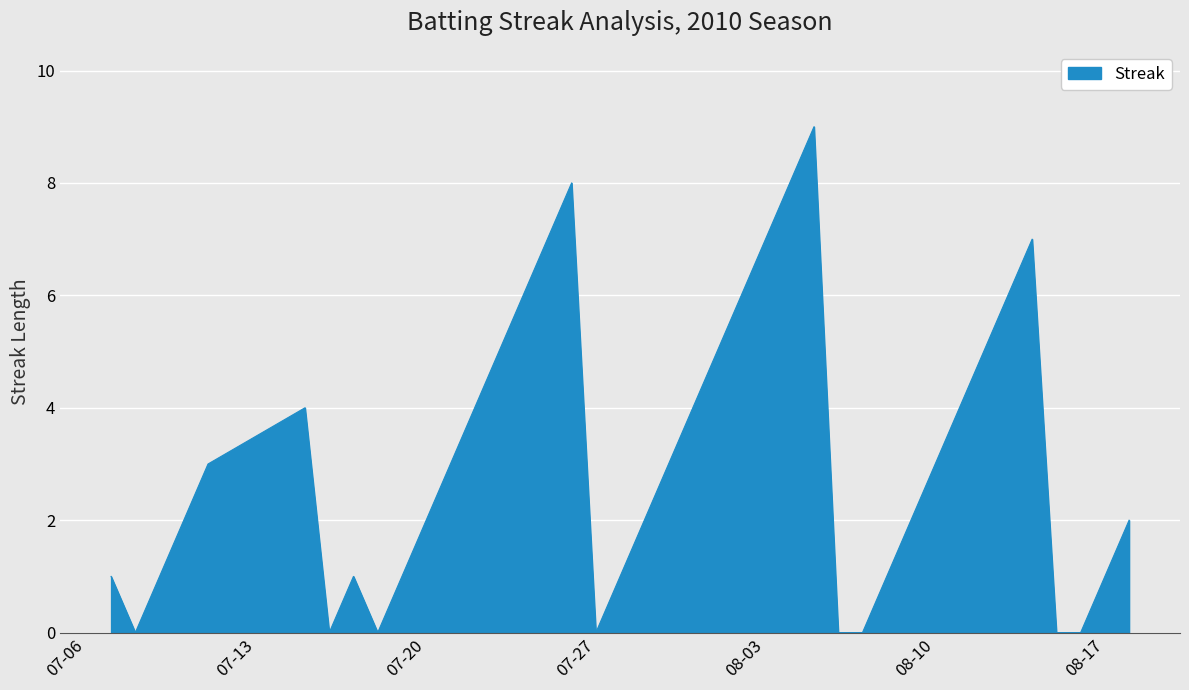

Reading left to right, transcribe all the data shown in this chart.

1	0	1	2	3	4	0	1	0	1	2	3	4	5	6	7	8	0	1	2	3	4	5	6	7	8	9	0	0	1	2	3	4	5	6	7	0	0	1	2